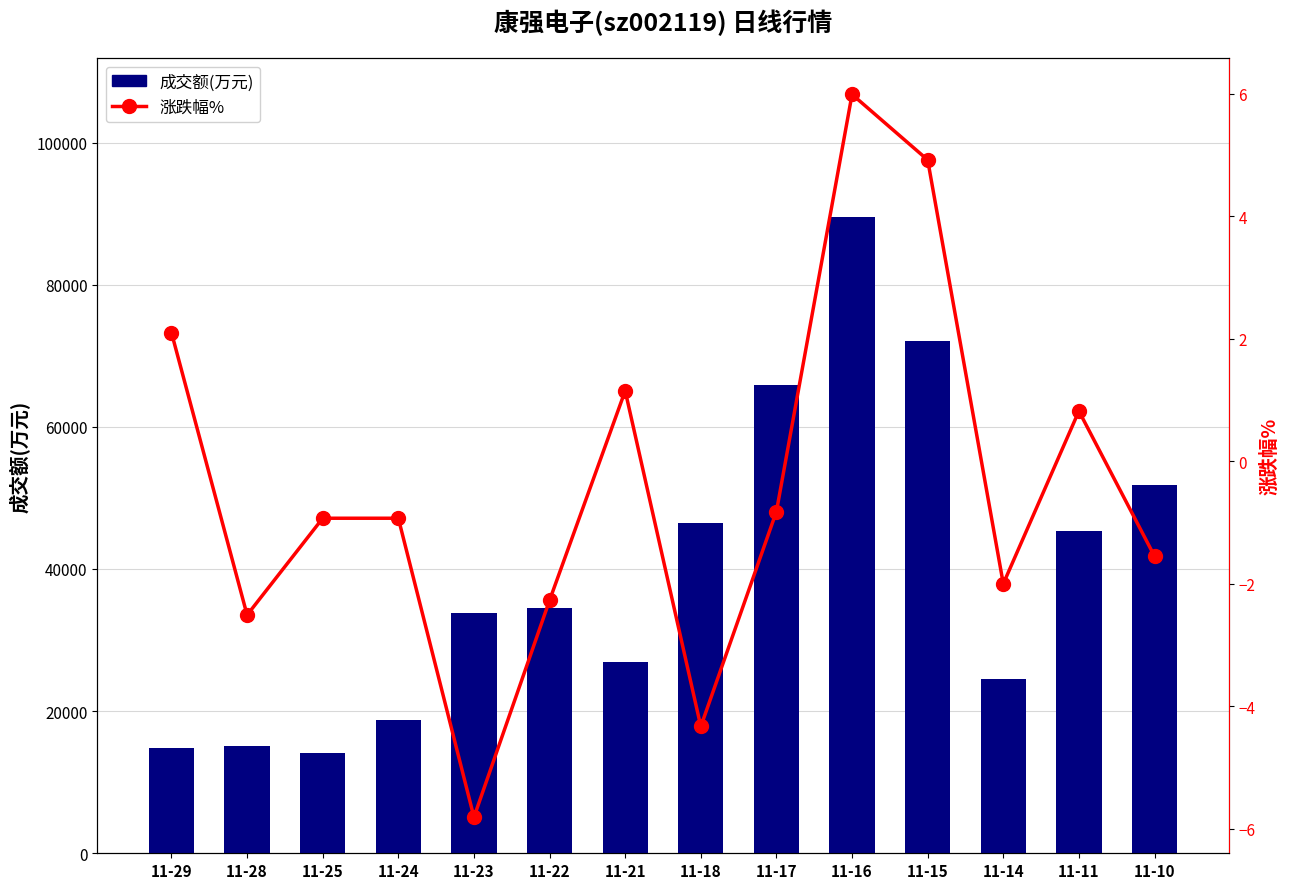

What is the difference between the second highest and second lowest values in the 成交额(万元) series?

57294.0